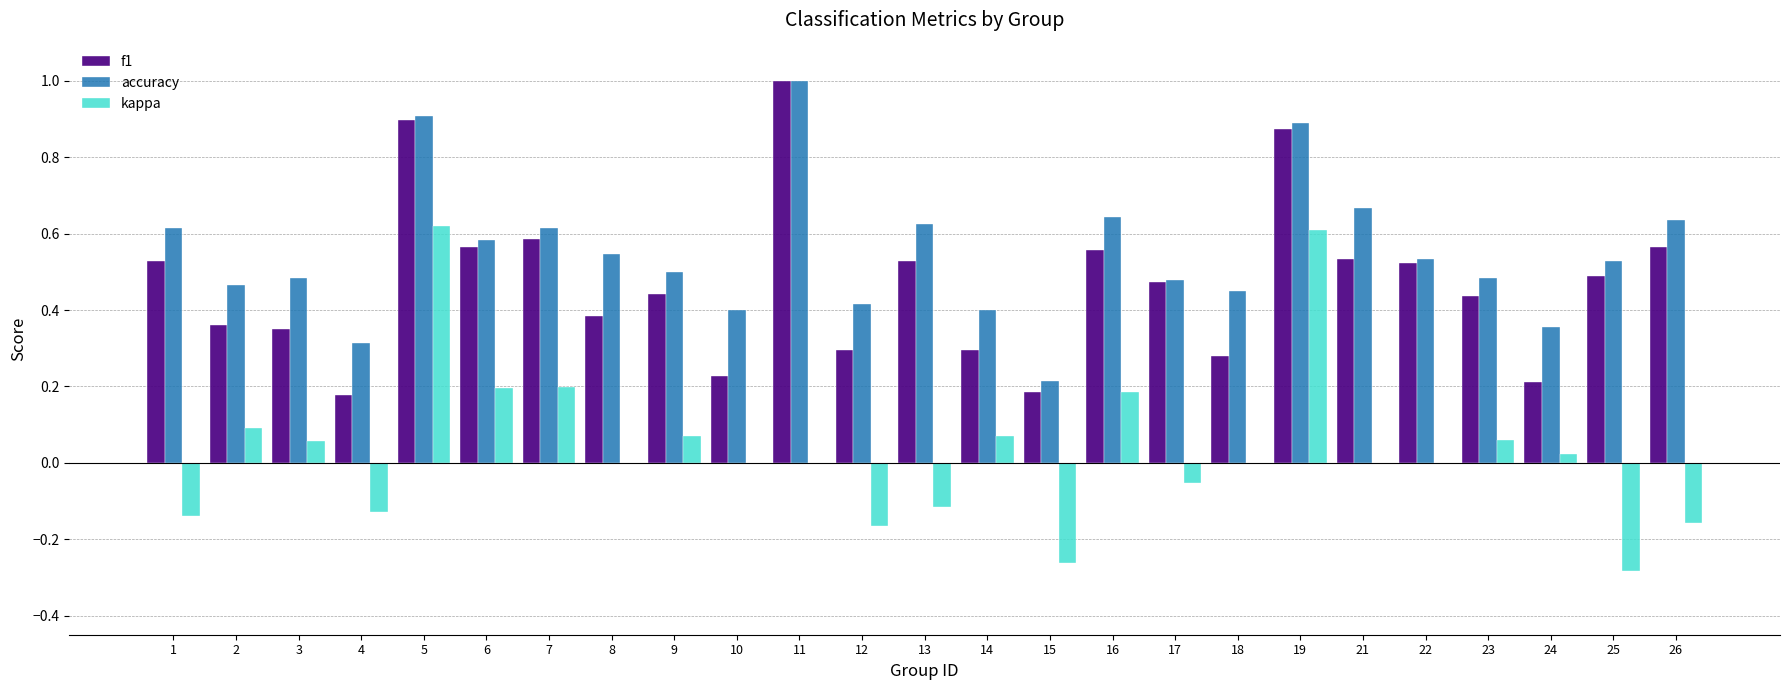

How many groups of bars are there?

25